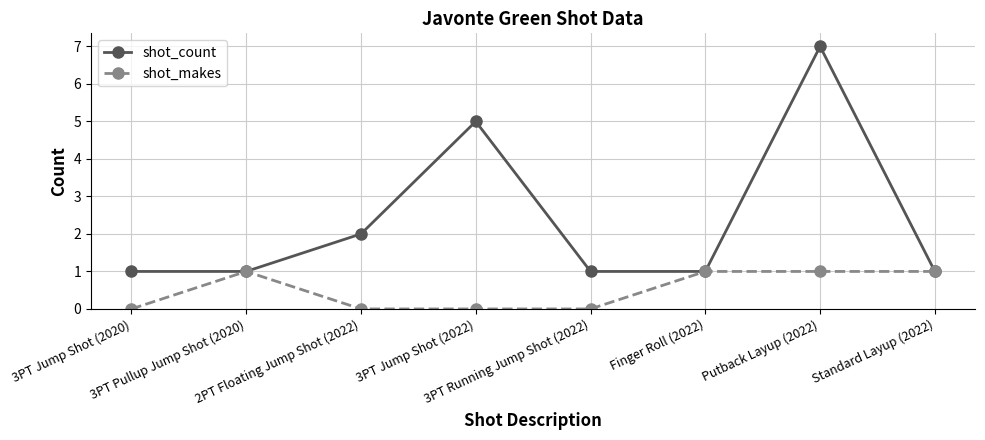

How many lines are shown in the chart?

2